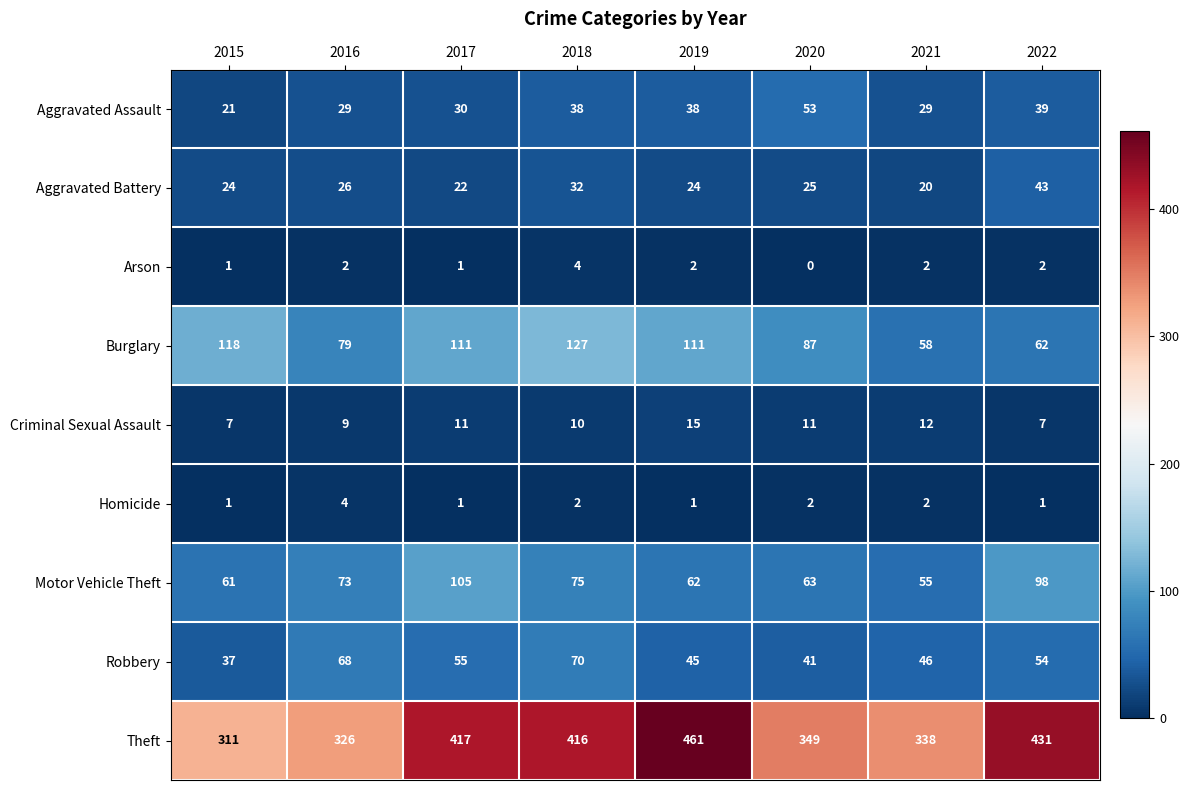

Is it true that Criminal Sexual Assault equals 9 at 2016?

True